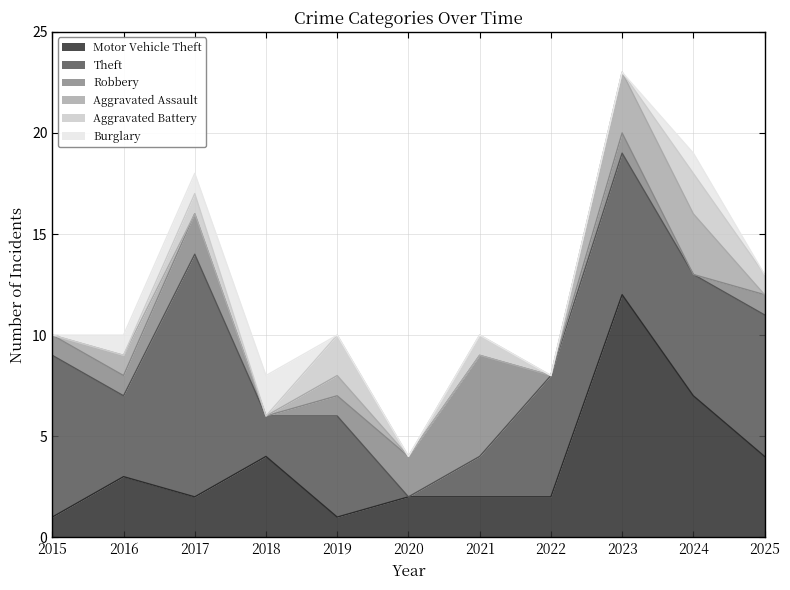

How many Robbery values are between 0 and 2?

10